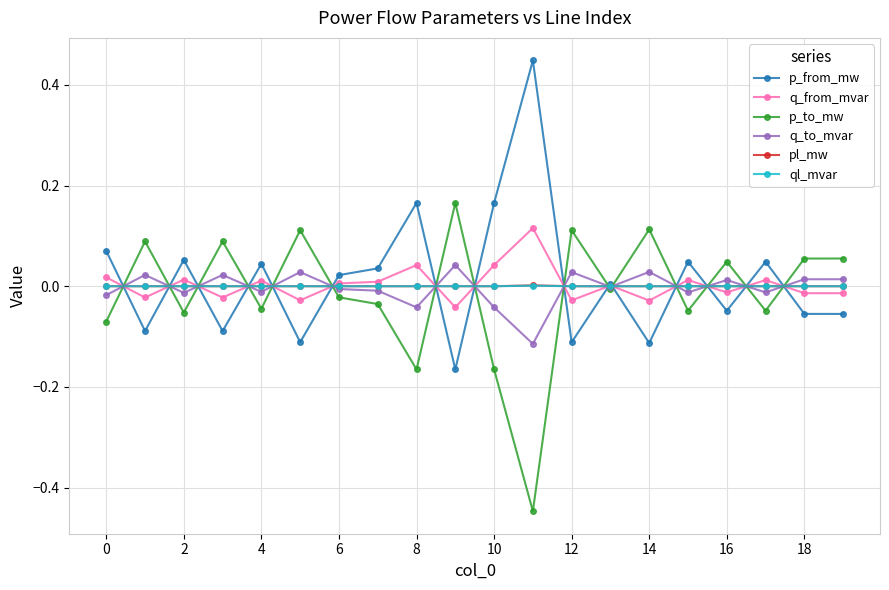

How many series are shown in this chart?

6